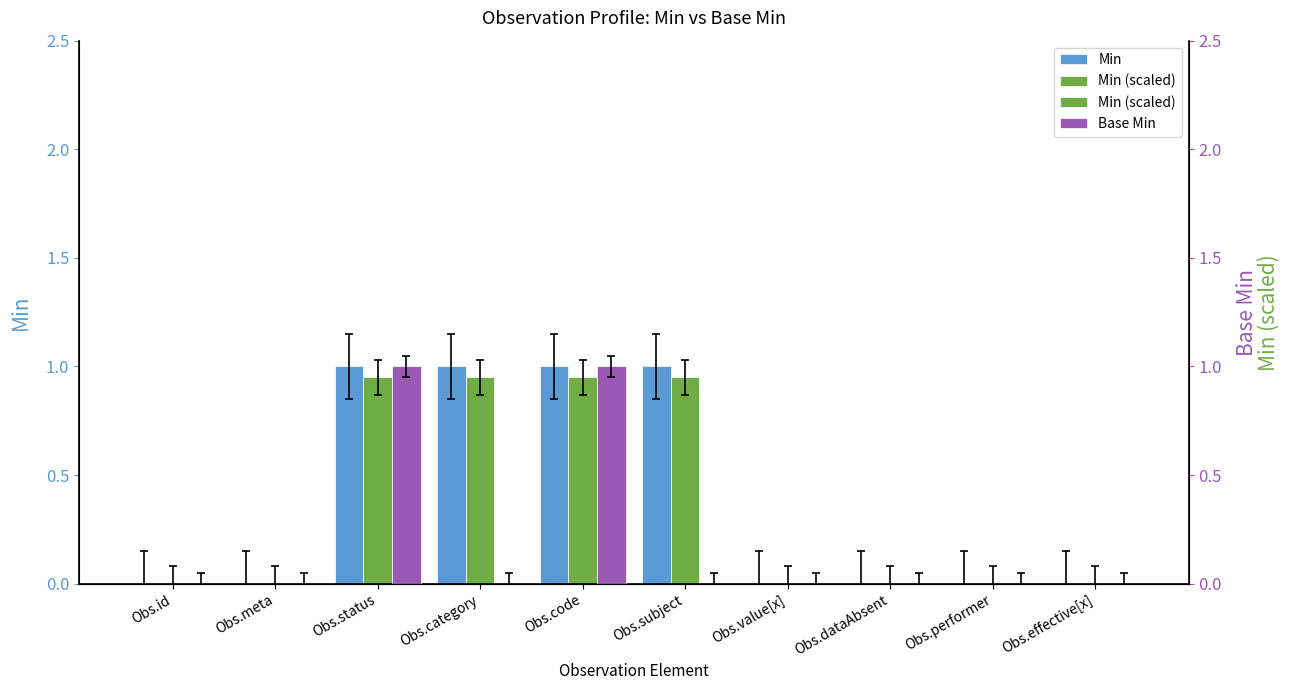

How many groups of bars are there?

10